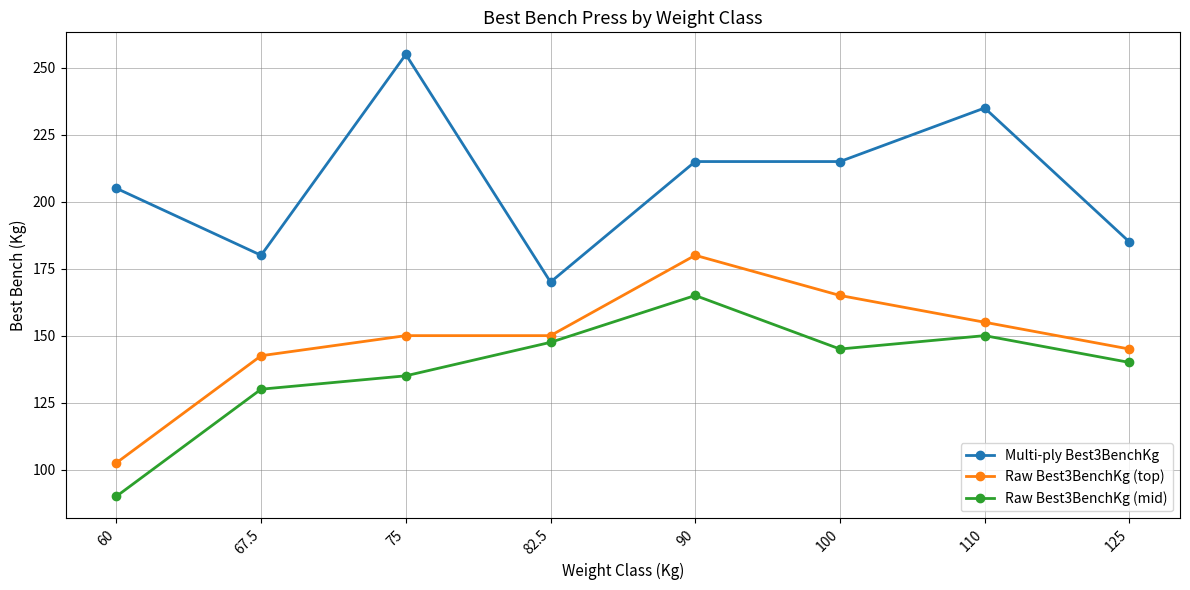

Rank the series at 90 from lowest to highest value.

Raw Best3BenchKg (mid), Raw Best3BenchKg (top), Multi-ply Best3BenchKg